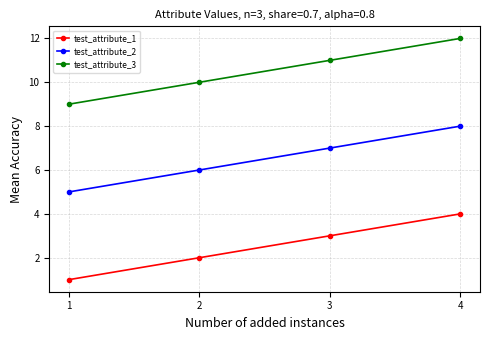

At 4, list the series in order from largest to smallest.

test_attribute_3, test_attribute_2, test_attribute_1